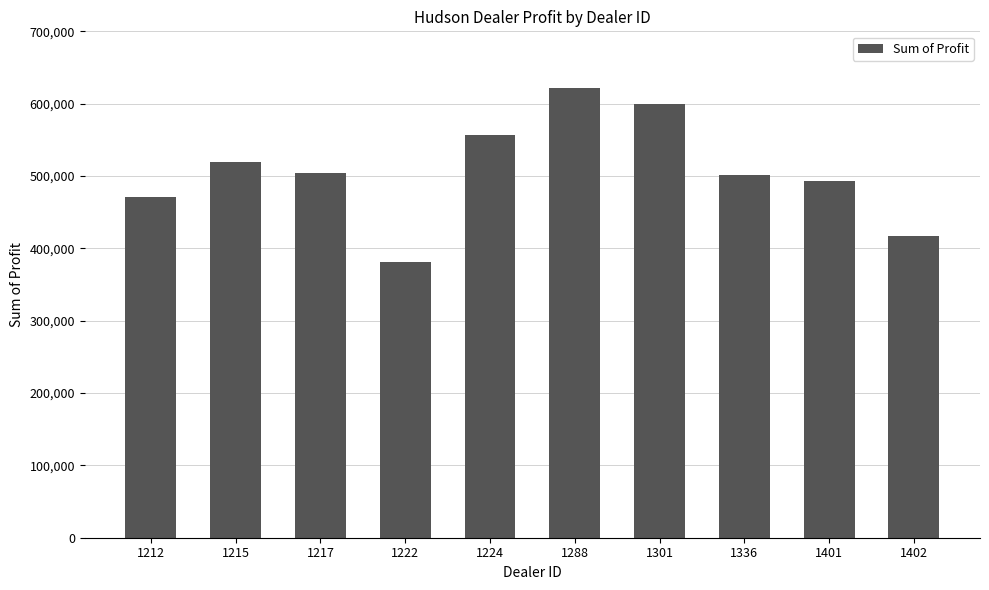

What is the change in value from 1224 to 1288?

+63963.0